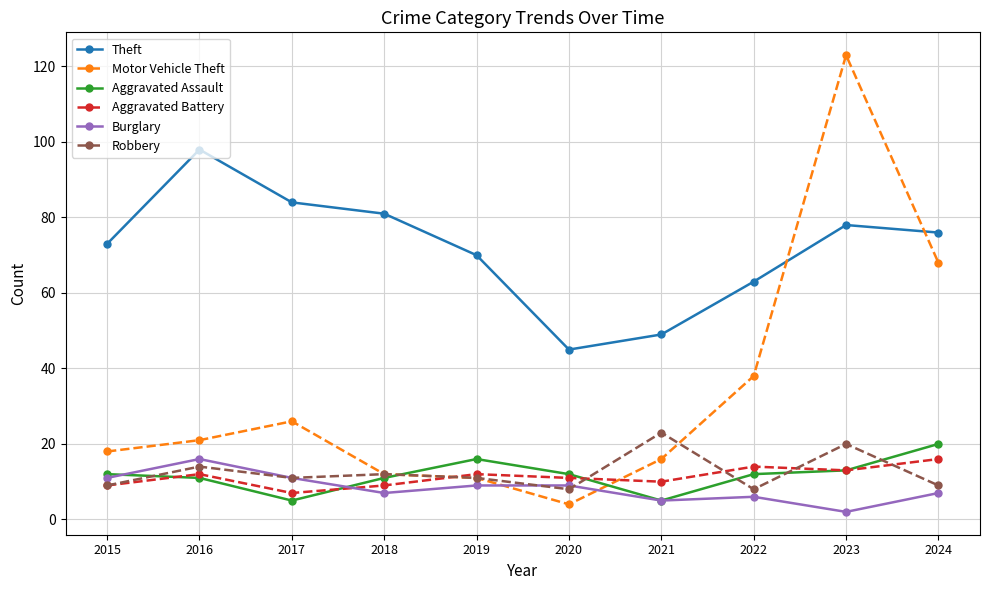

Reading left to right, list all the values displayed in this chart.

Theft: 73	98	84	81	70	45	49	63	78	76
Motor Vehicle Theft: 18	21	26	12	11	4	16	38	123	68
Aggravated Assault: 12	11	5	11	16	12	5	12	13	20
Aggravated Battery: 9	12	7	9	12	11	10	14	13	16
Burglary: 11	16	11	7	9	9	5	6	2	7
Robbery: 9	14	11	12	11	8	23	8	20	9